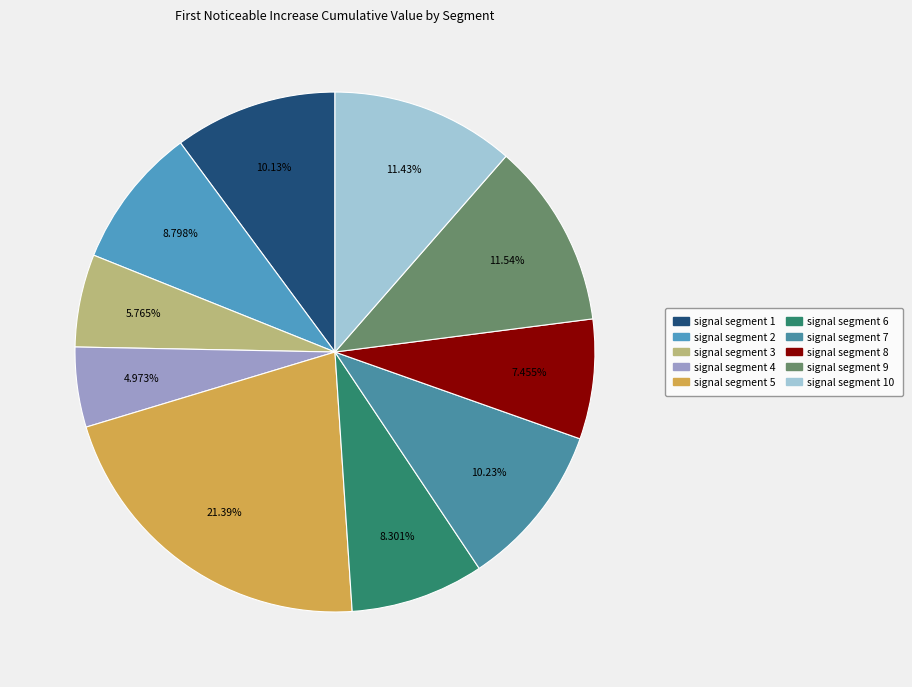

Rank the categories by value from highest to lowest.

signal segment 5, signal segment 9, signal segment 10, signal segment 7, signal segment 1, signal segment 2, signal segment 6, signal segment 8, signal segment 3, signal segment 4